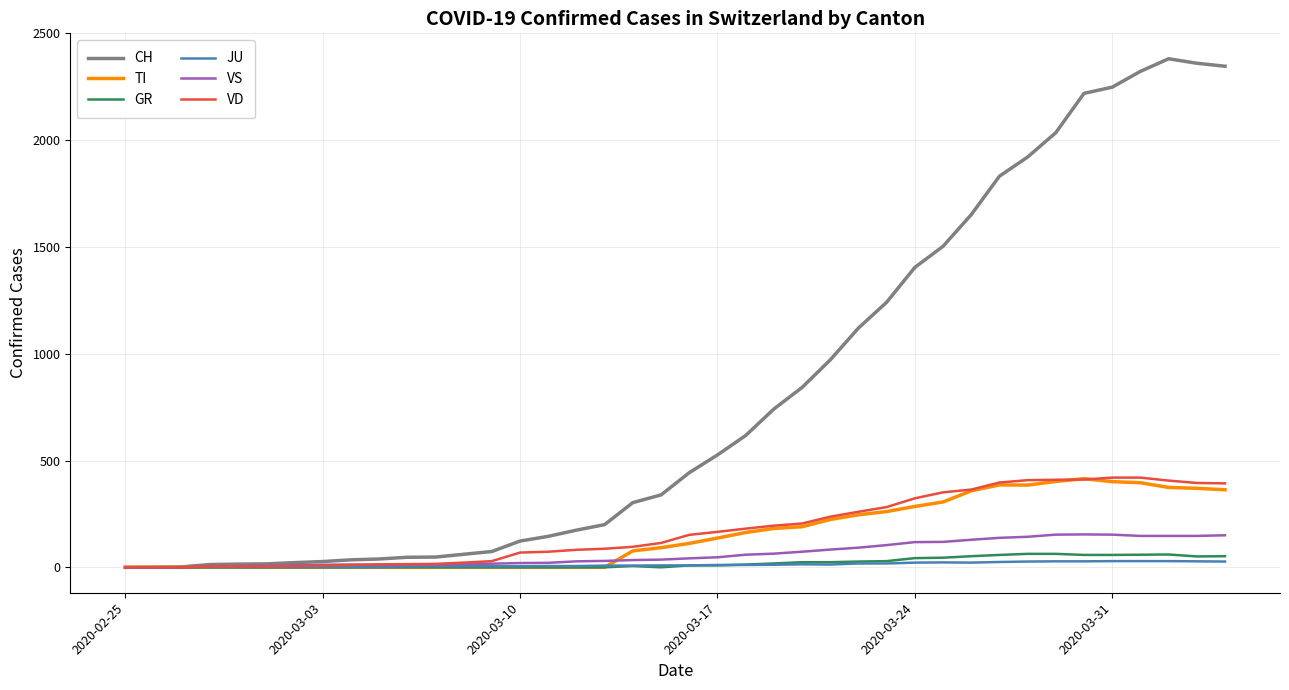

What is the maximum value shown in the chart?

2381